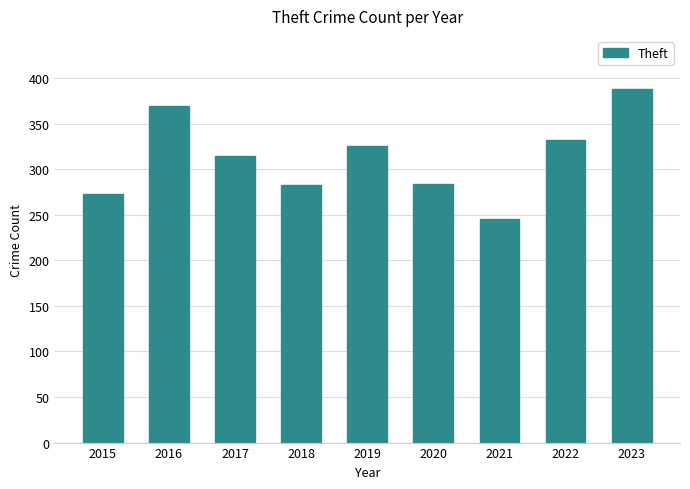

What is the sum of all values?

2813